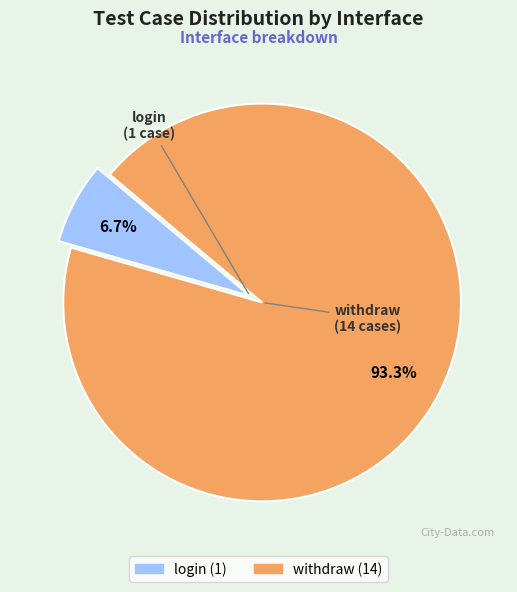

How many slices are in this pie chart?

2